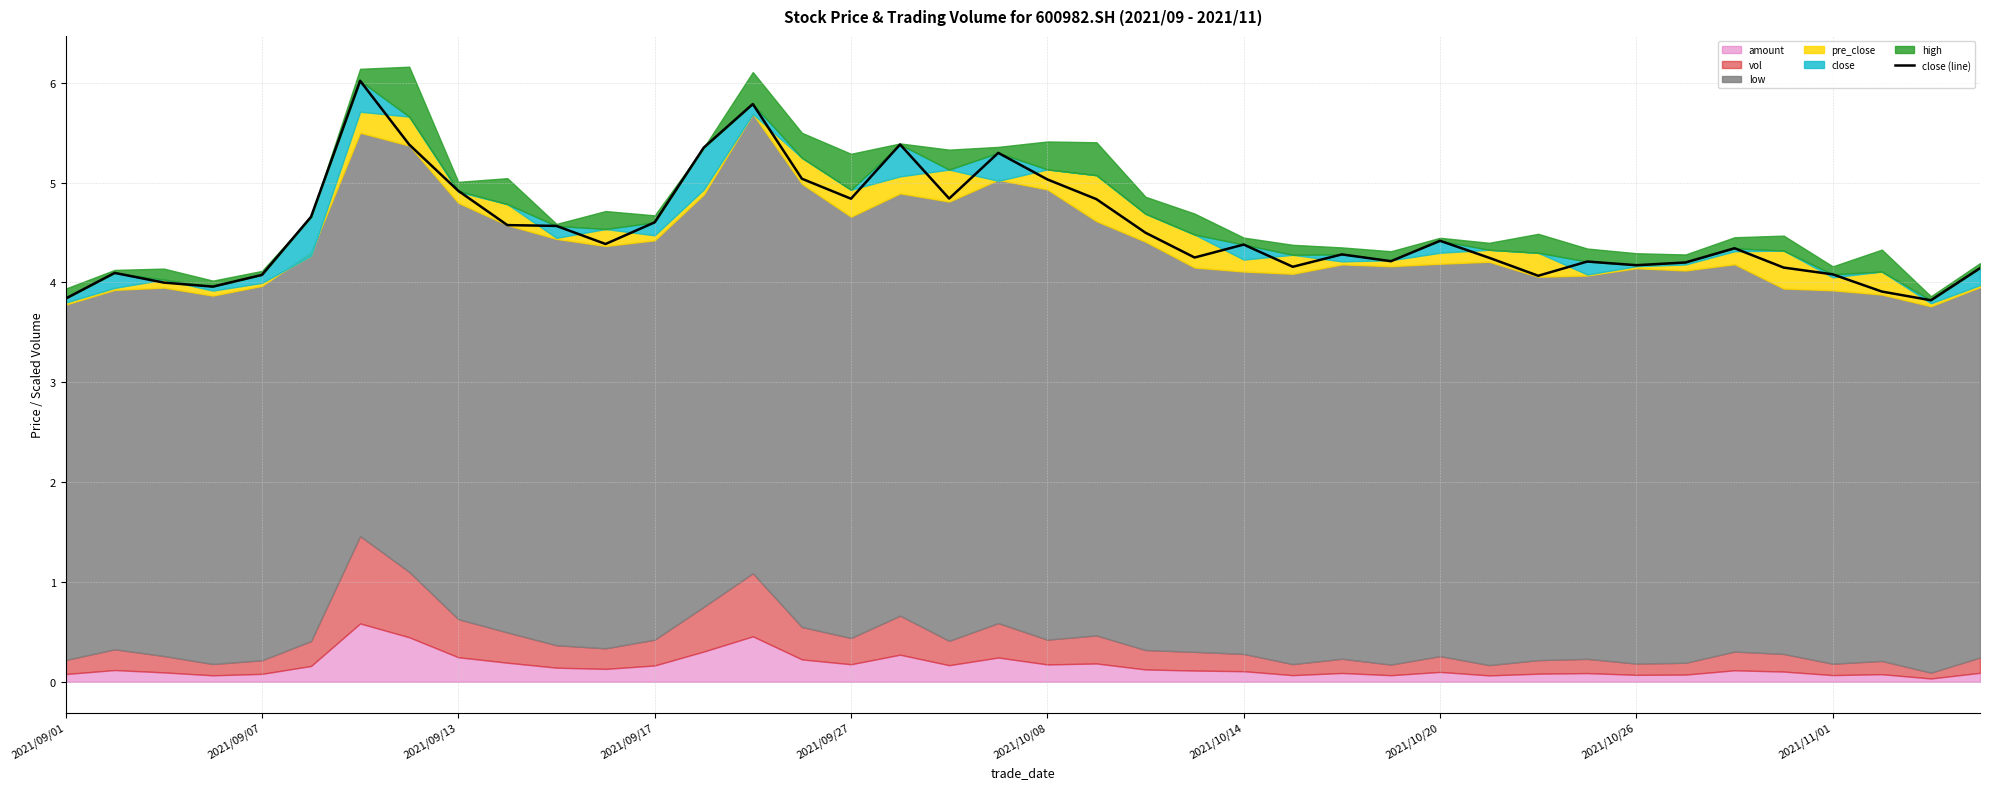

The close (line) series shows 2.6 at 2021/09/01. True or false?

False